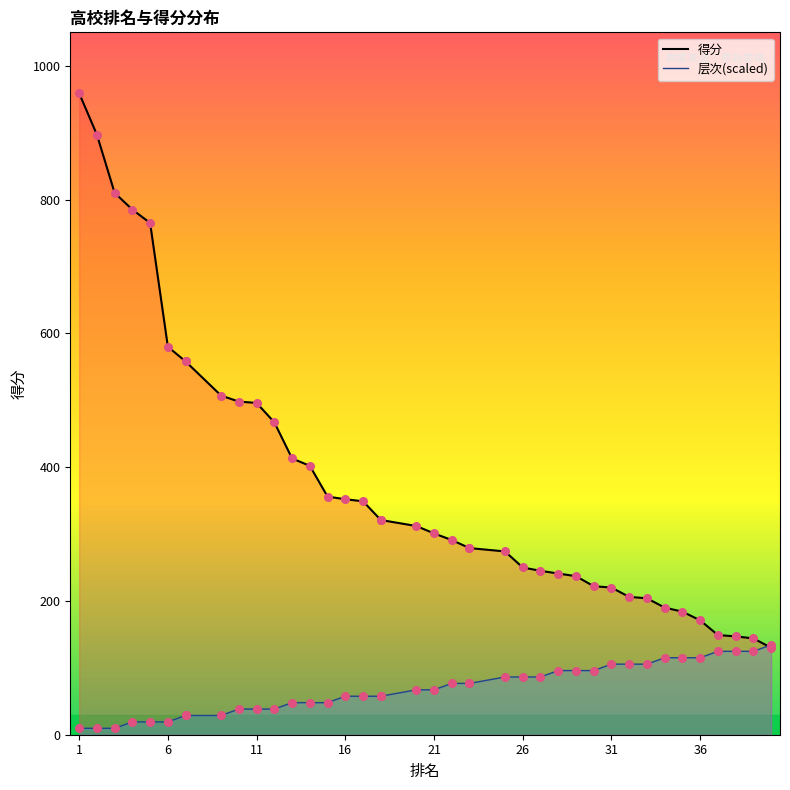

What are all the series names shown in the legend?

得分, 层次